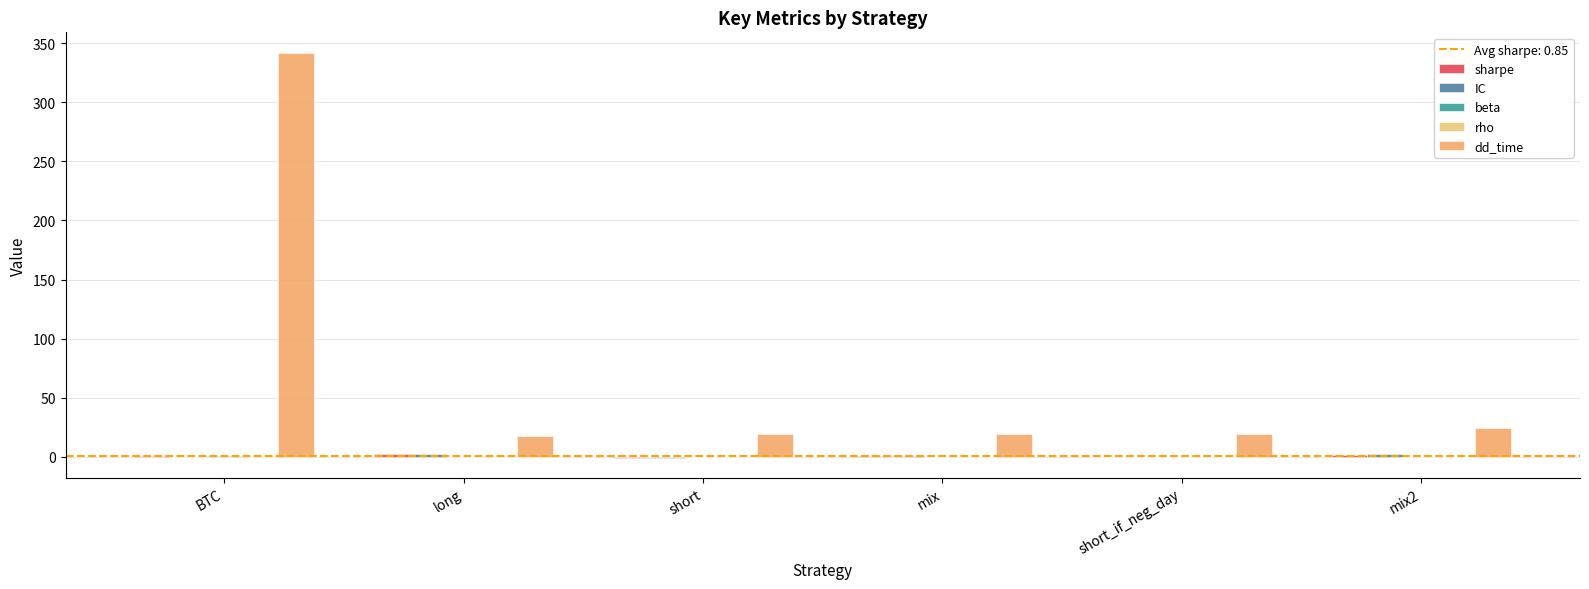

True or false: IC has a value of 0.0 at BTC.

True